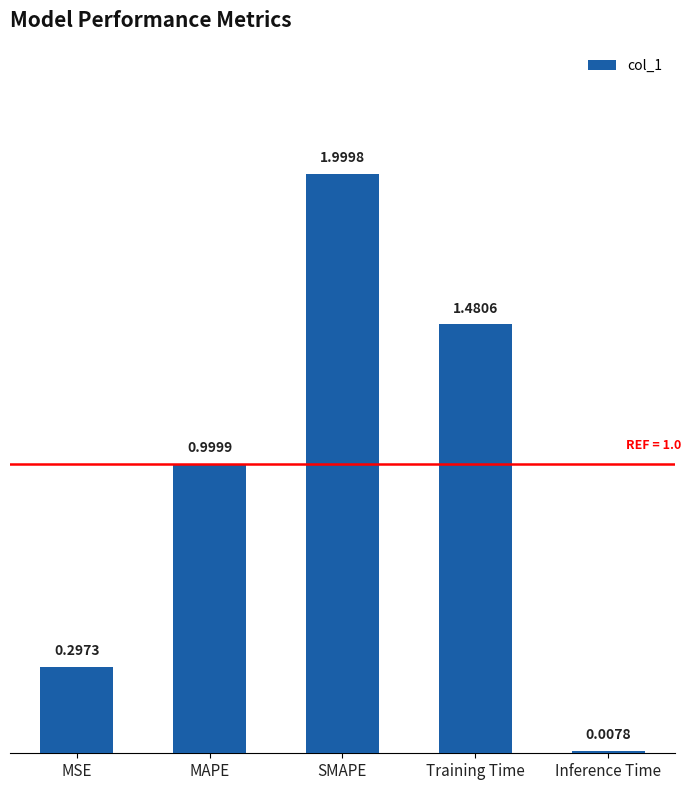

What is the change in value from SMAPE to Training Time?

-0.5